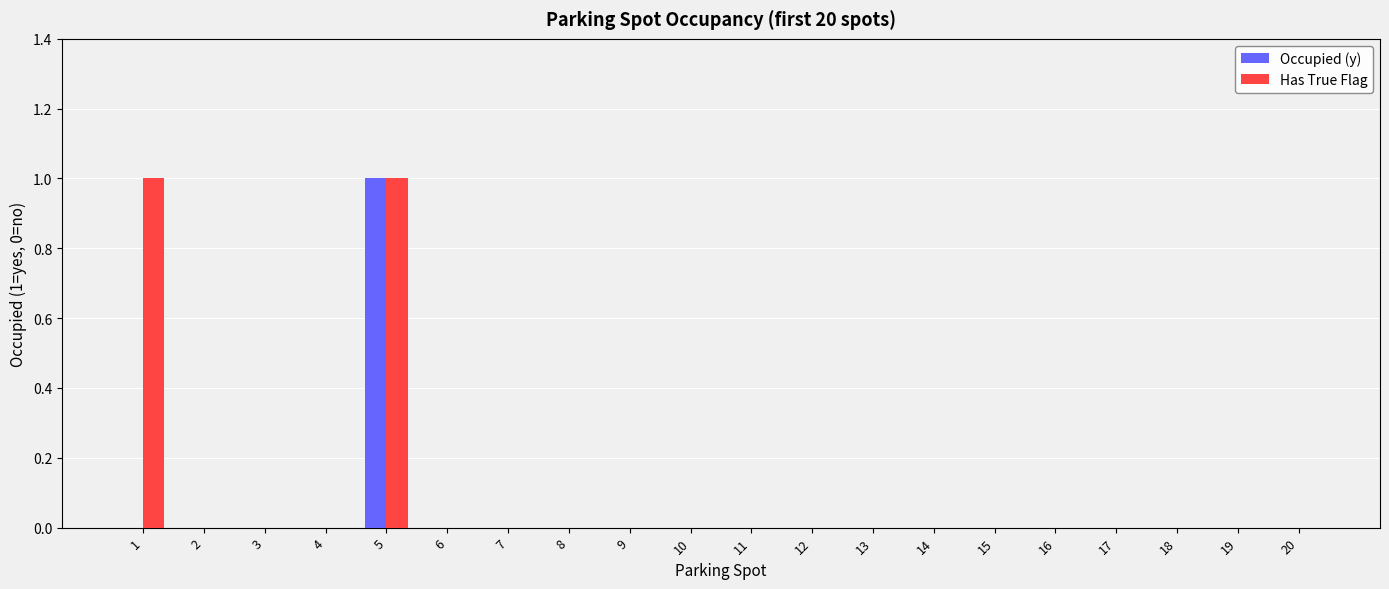

What is the sum of all Has True Flag values?

2